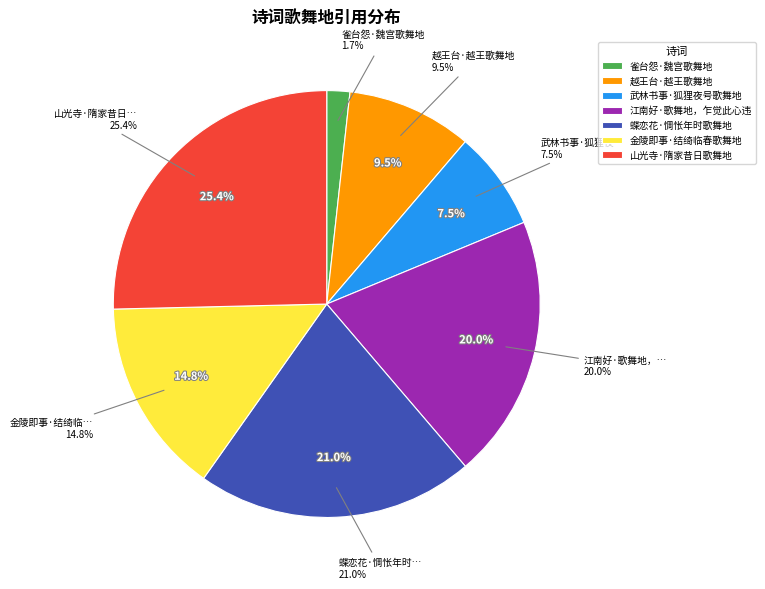

Is 蝶恋花·惆怅年时歌舞地 the majority of the pie?

No